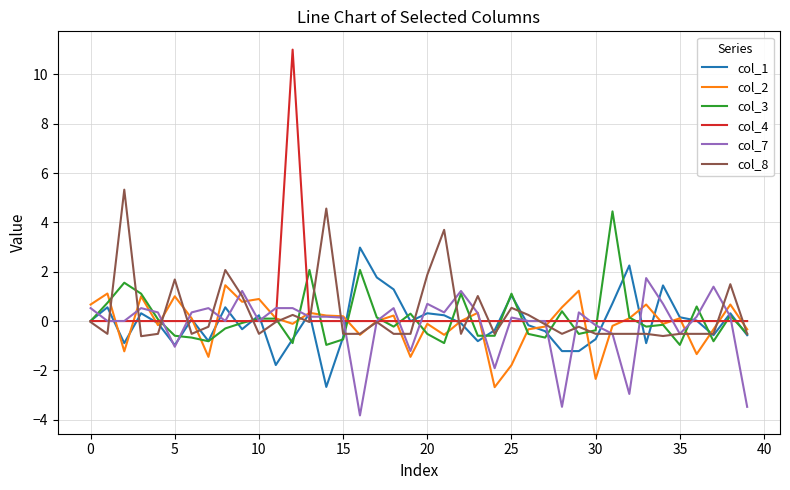

How many lines are shown in the chart?

6